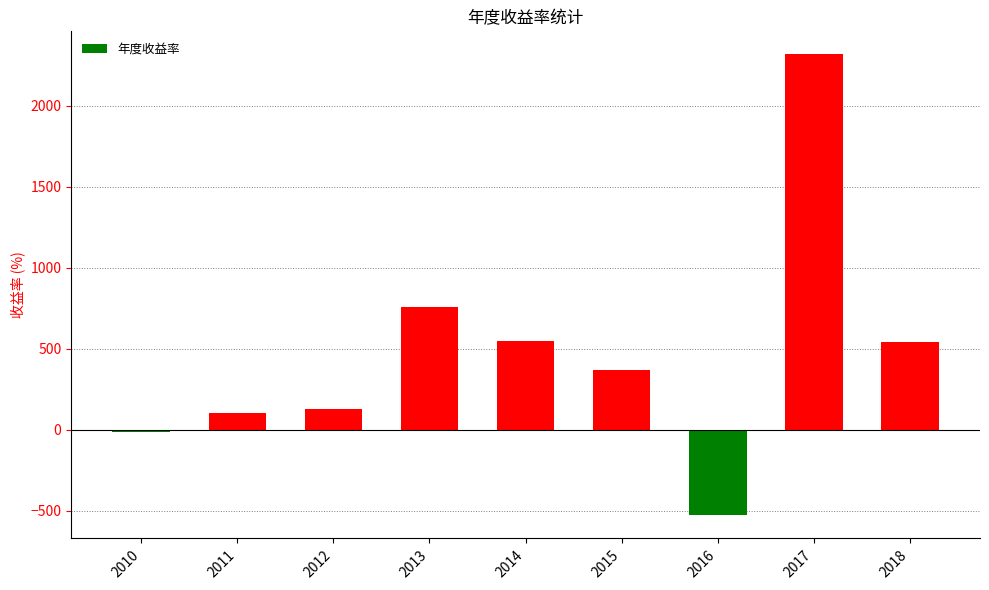

Count the number of data series in this chart.

1